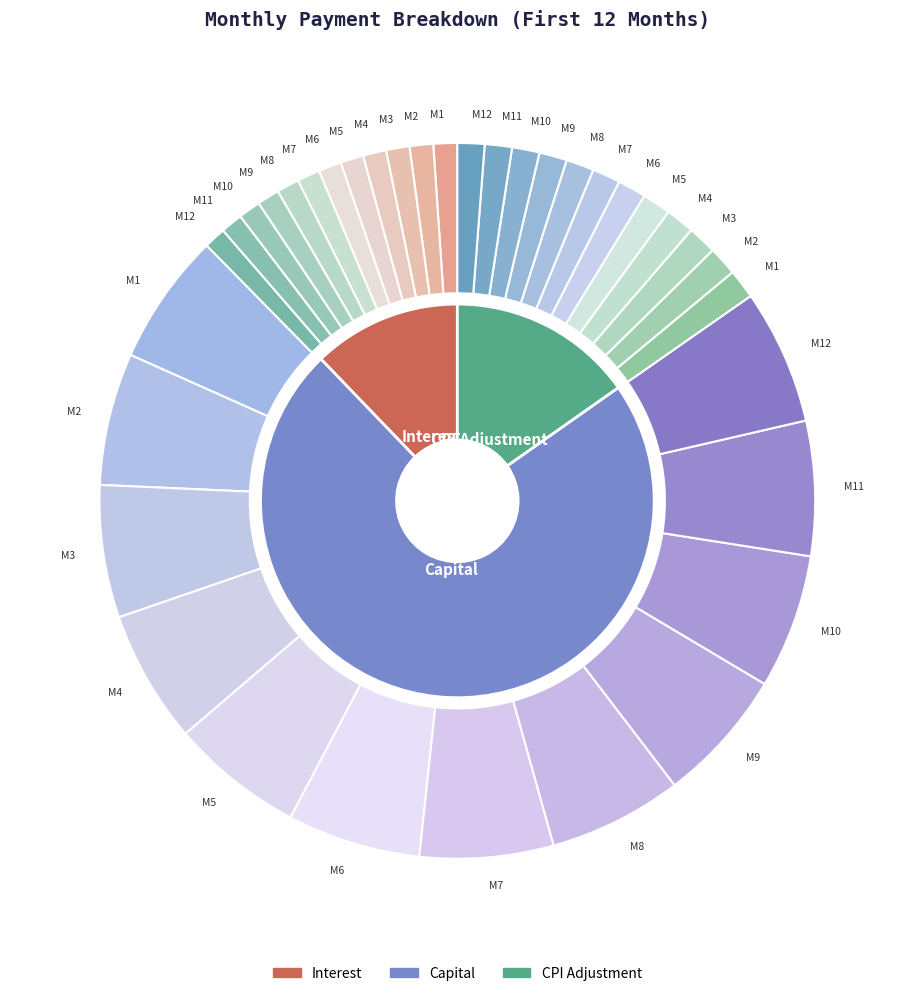

To the nearest percent, what percentage of the pie is Month 12?

8%